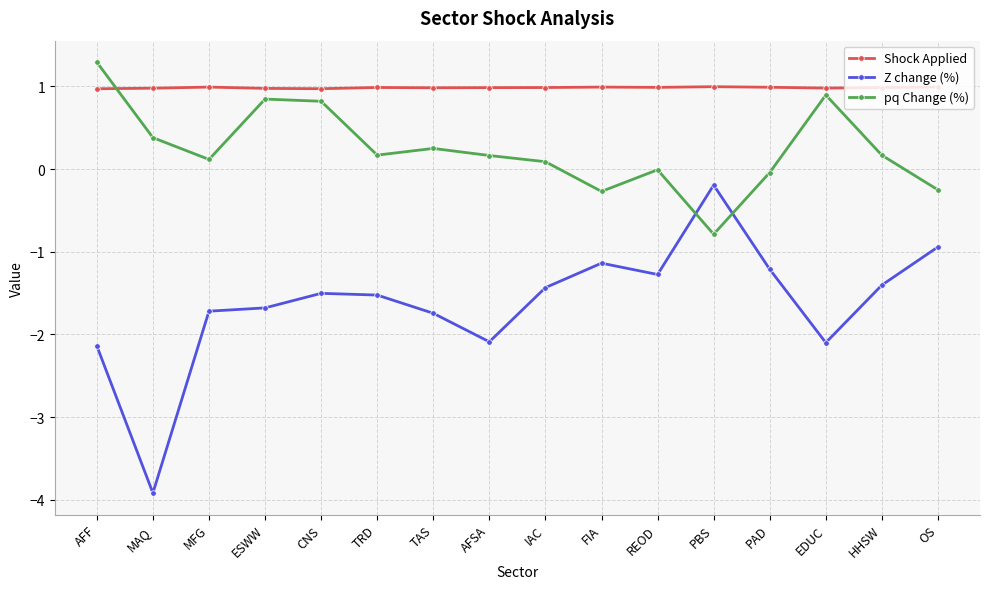

The Shock Applied series shows 1.0 at TRD. True or false?

True